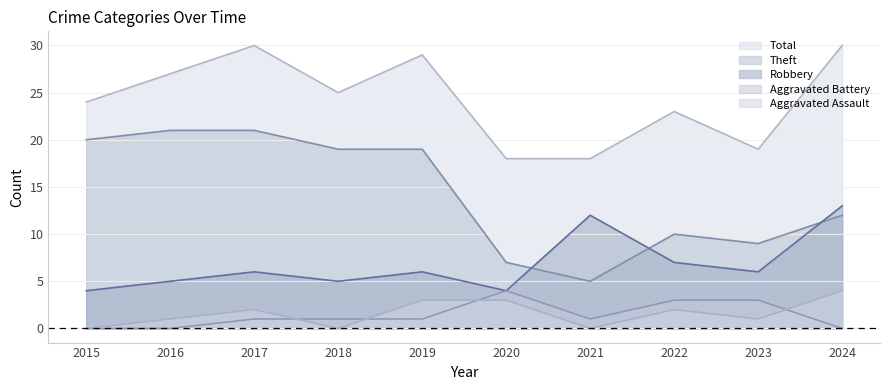

Where is Robbery nearest to the value 8?

2022